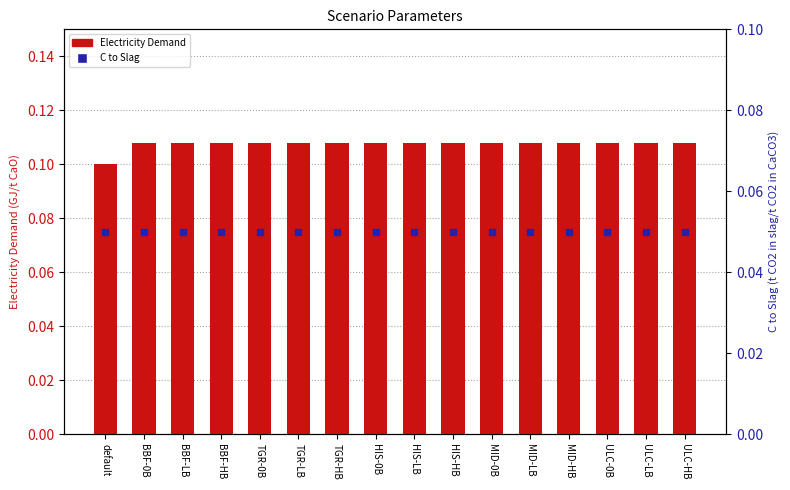

Is the value of Electricity Demand at ULC-HB greater than the value of C to Slag at ULC-LB?

Yes